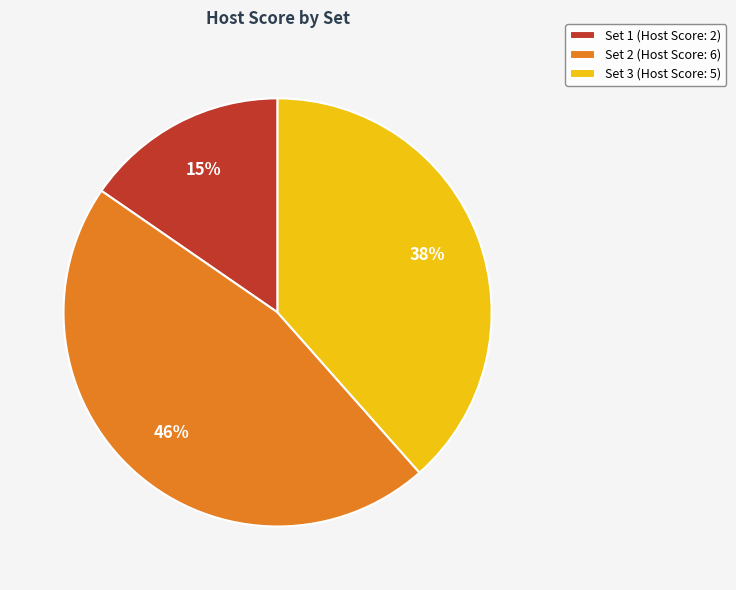

How many slices are in this pie chart?

3